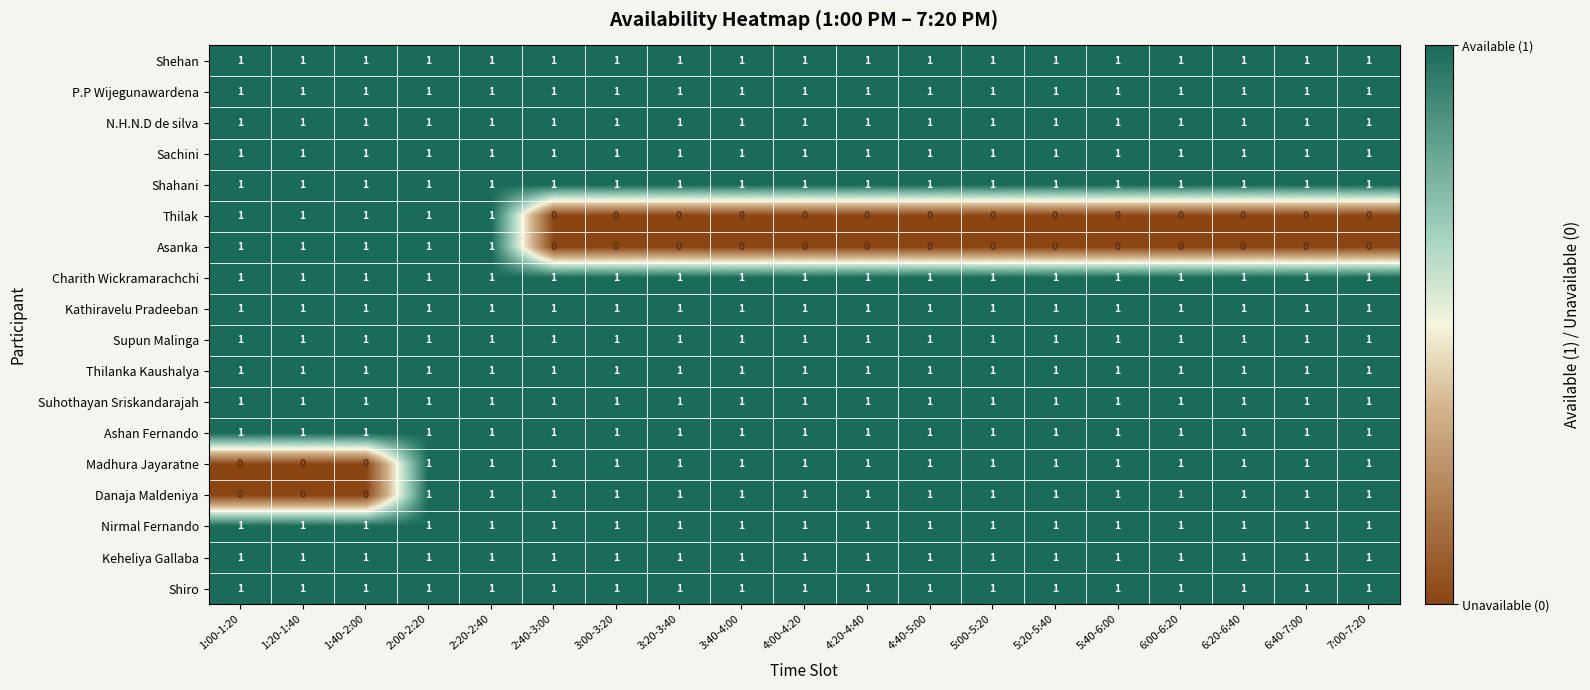

What is the sum of all Ashan Fernando values?

19